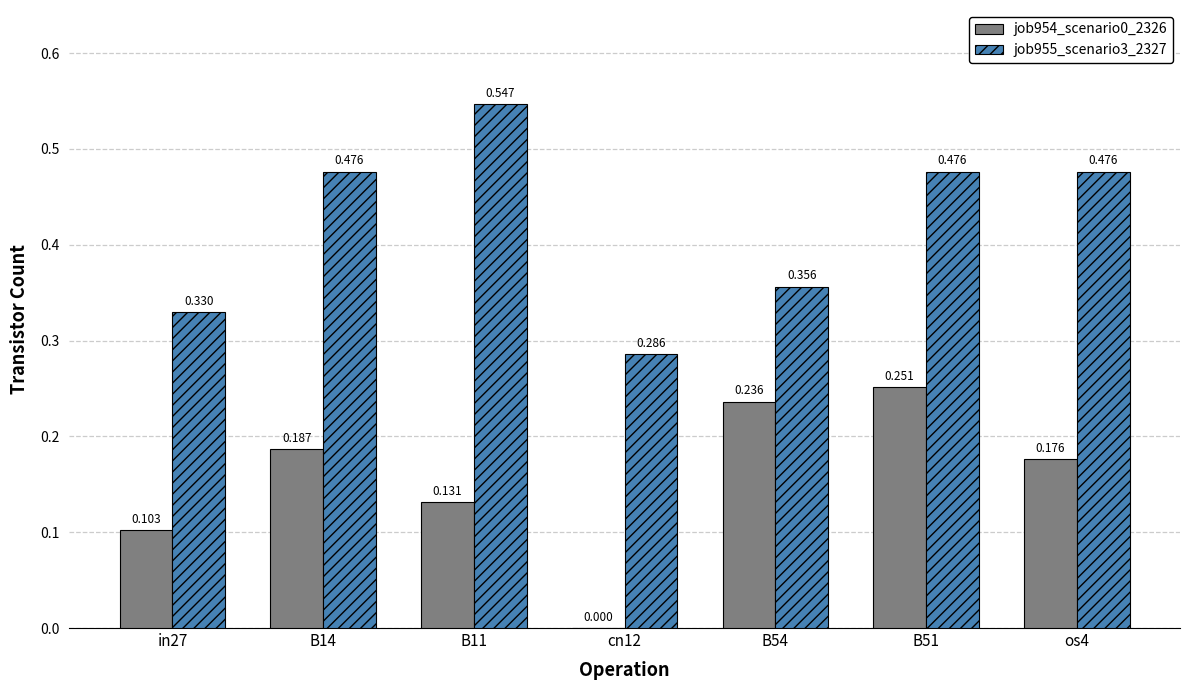

Is the value of job954_scenario0_2326 at B11 greater than the value of job955_scenario3_2327 at in27?

No